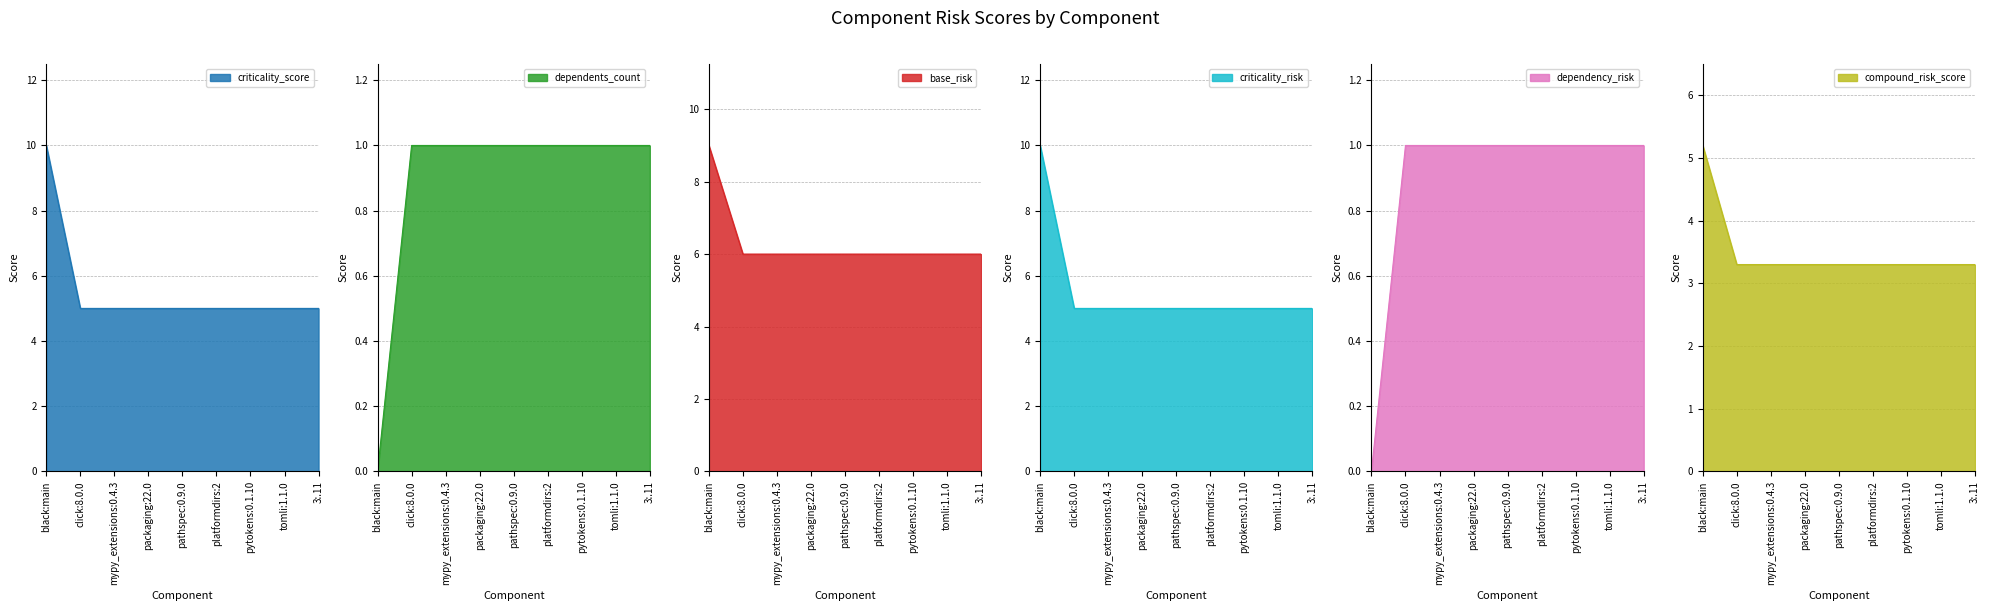

What is the difference between the highest and lowest values at click:8.0.0?

5.0